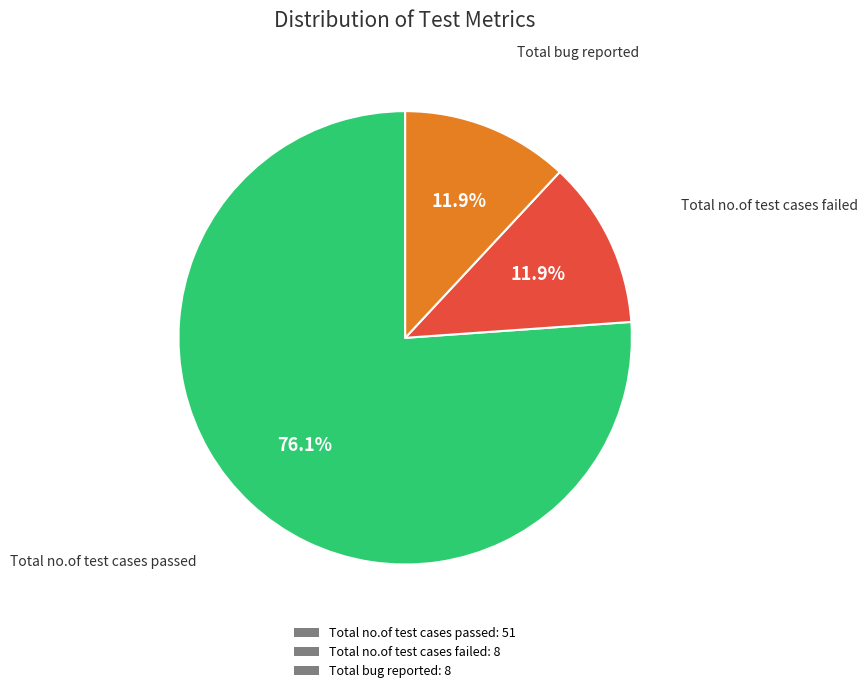

Is Total no.of test cases passed the majority of the pie?

Yes